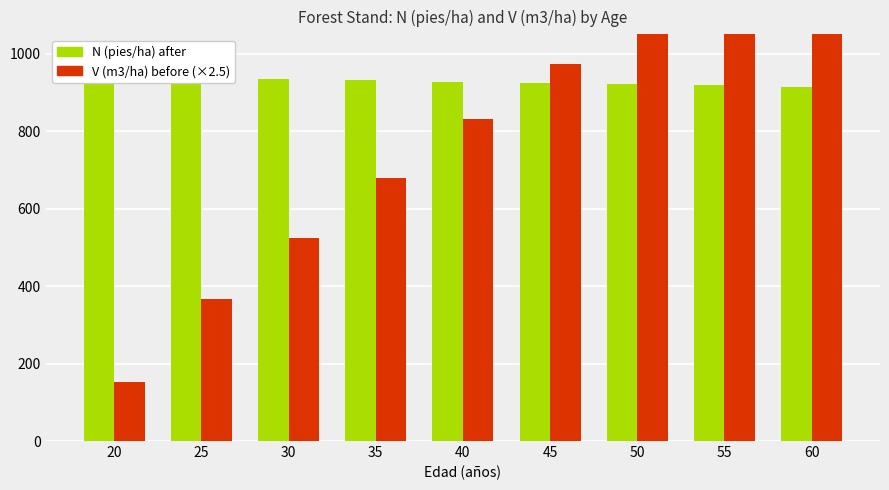

What is the difference between the second highest and minimum values in the N (pies/ha) after series?

22.4